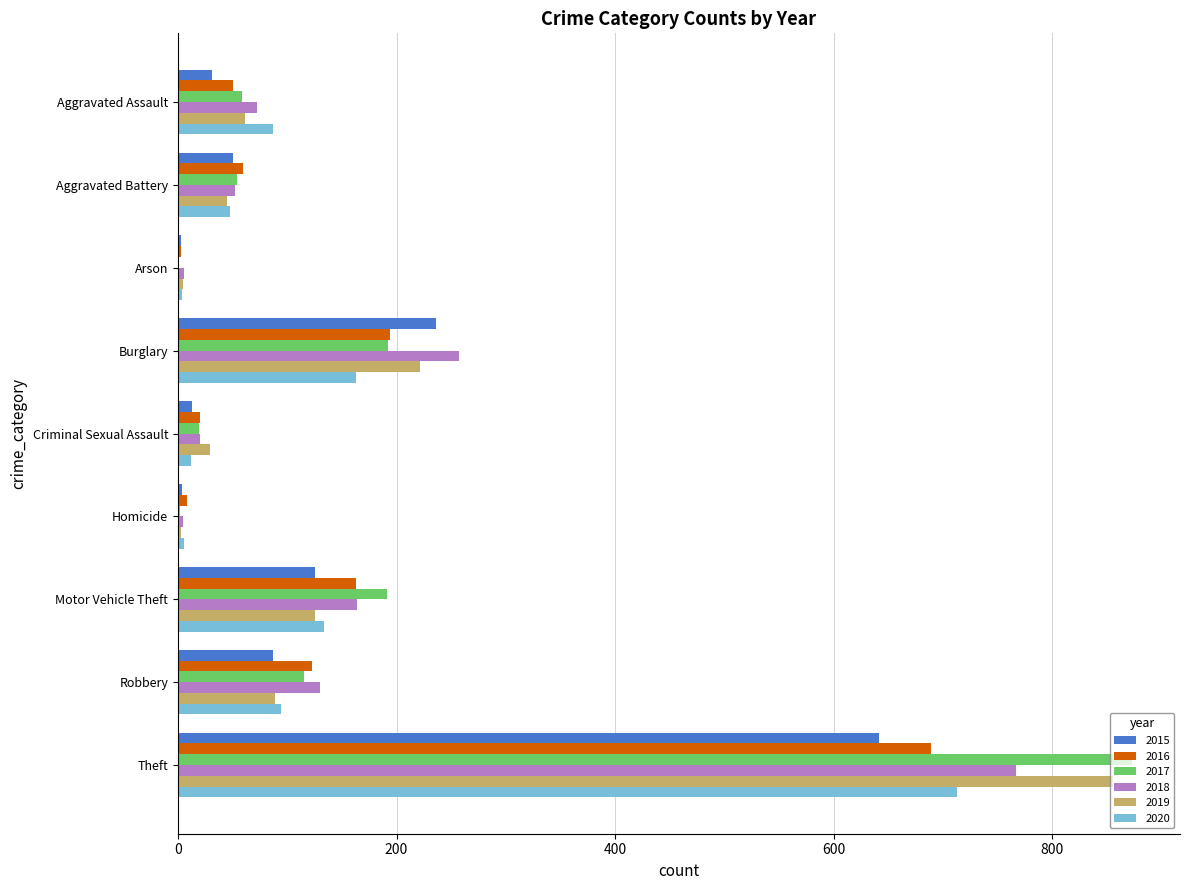

Where is 2019 nearest to the value 429?

Burglary